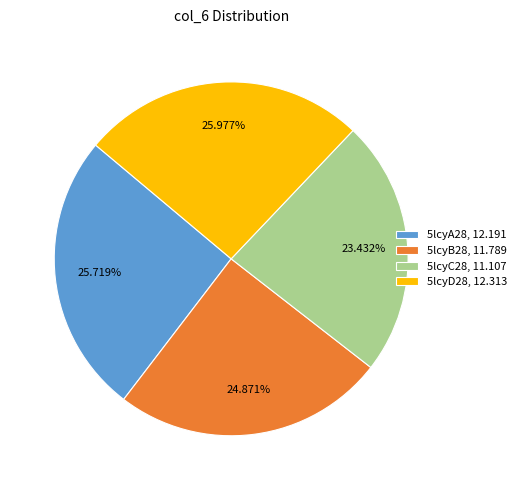

How many segments does this pie chart have?

4